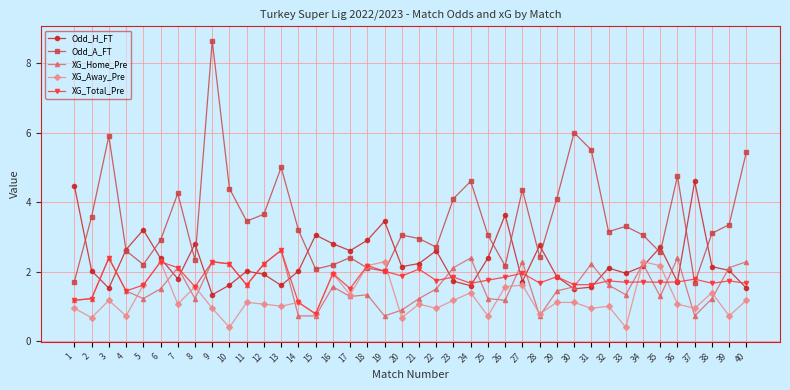

What is the difference between the maximum and minimum values in the XG_Home_Pre series?

1.9